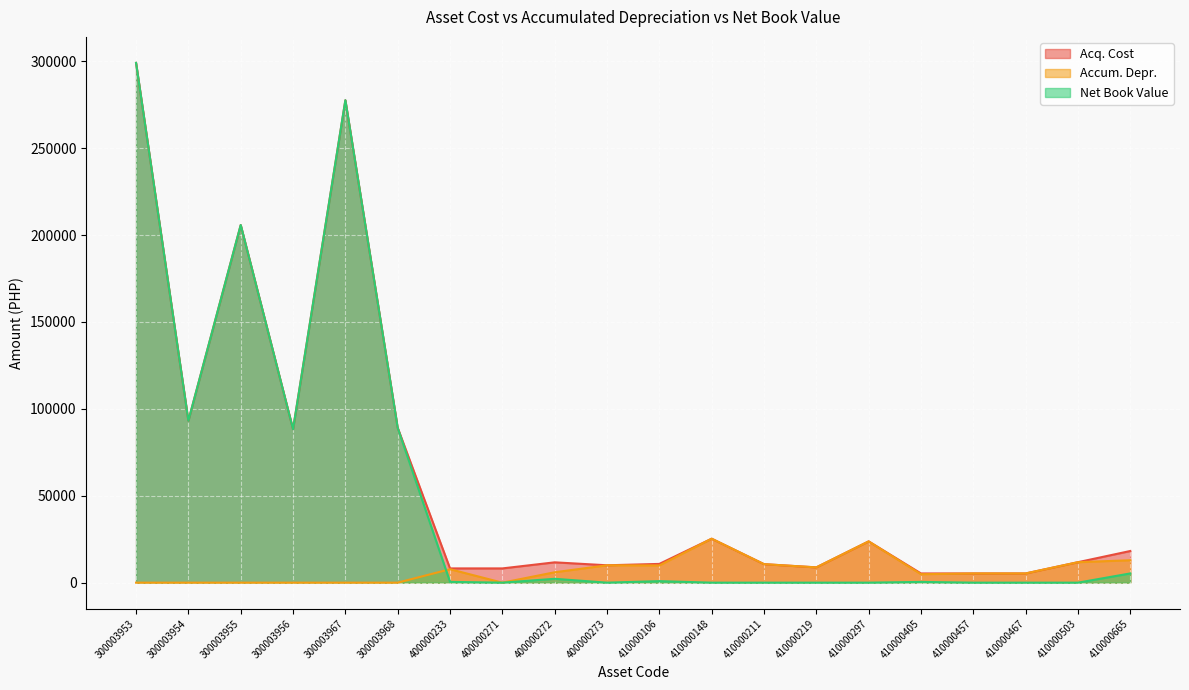

What is the sum of the Acq. Cost values at 410000297 and 400000271?

31950.0